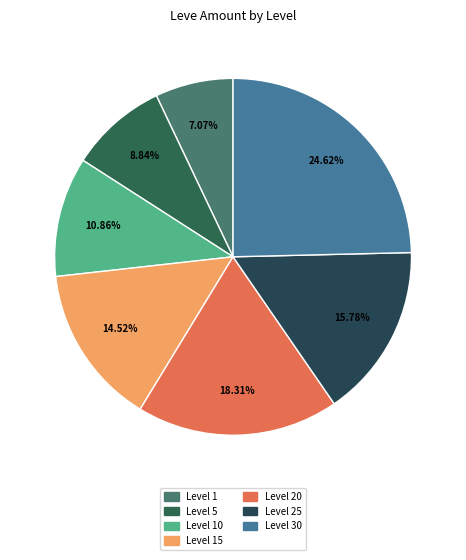

To the nearest percent, what is the combined percentage of Level 15 and Level 30?

39%